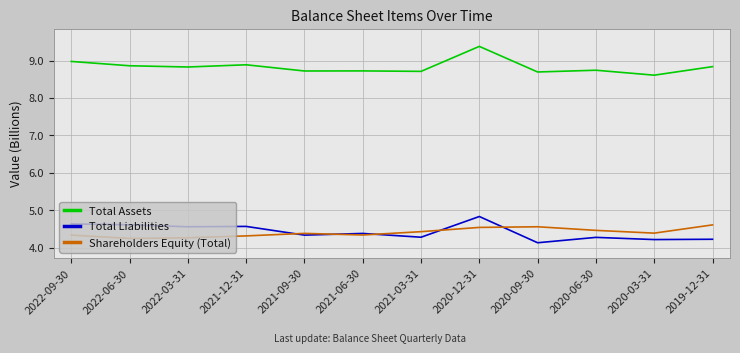

What is the greatest value displayed?

9.4